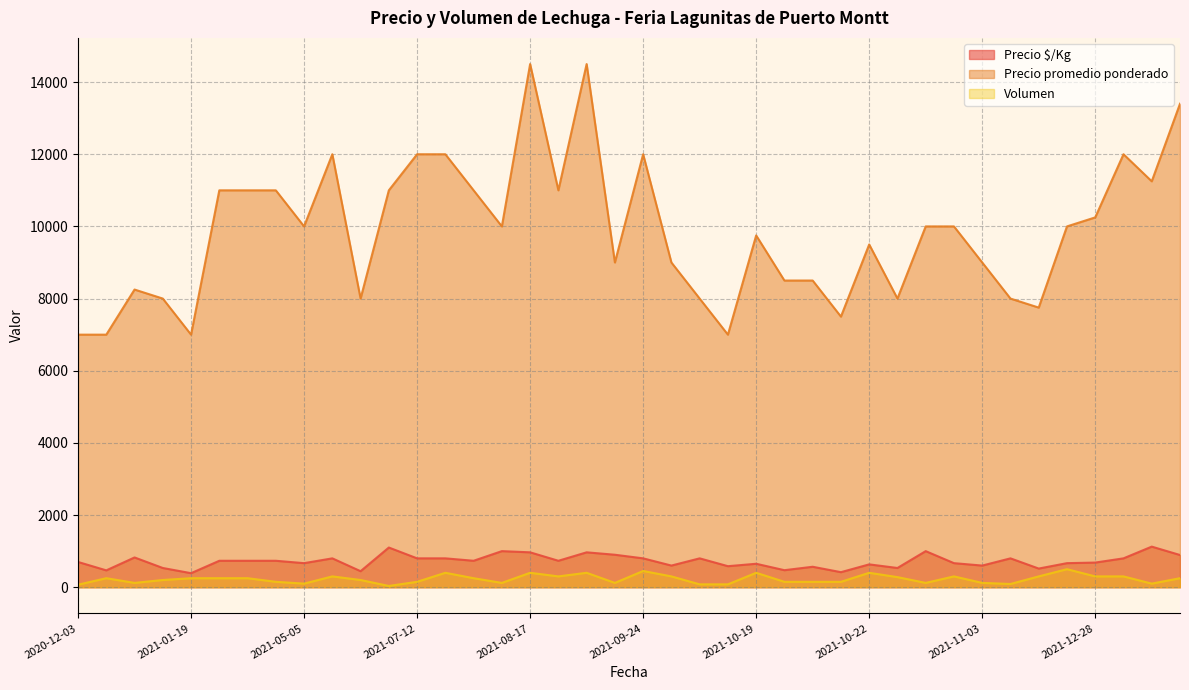

True or false: Precio promedio ponderado and Precio $/Kg cross at least once.

False